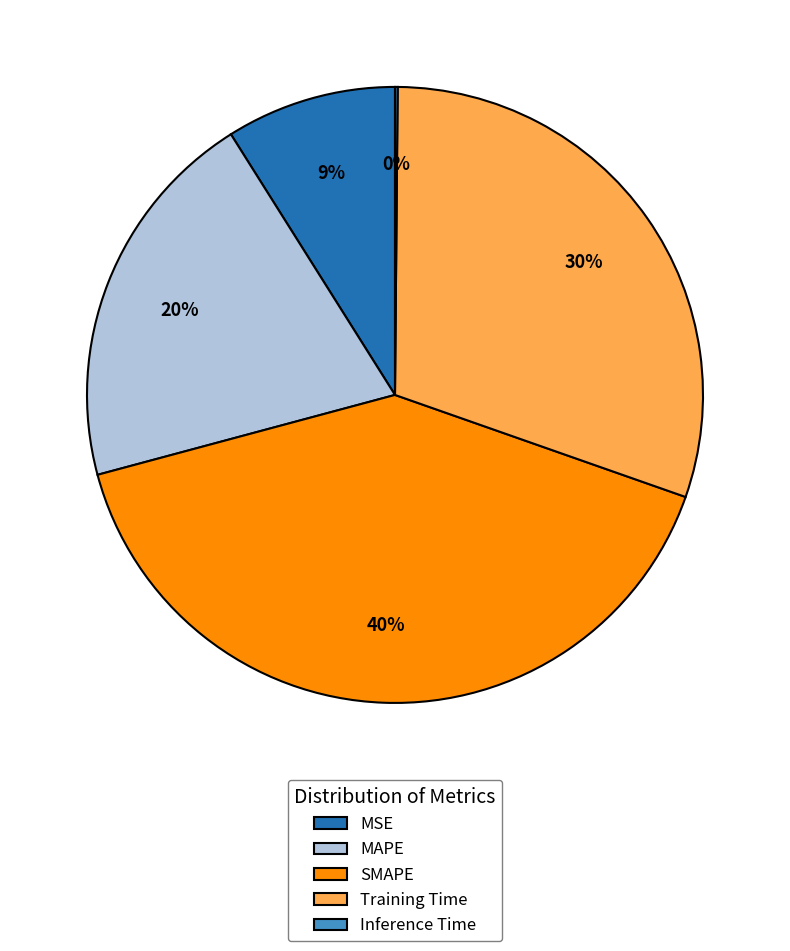

Does Training Time represent more than half of the total?

No